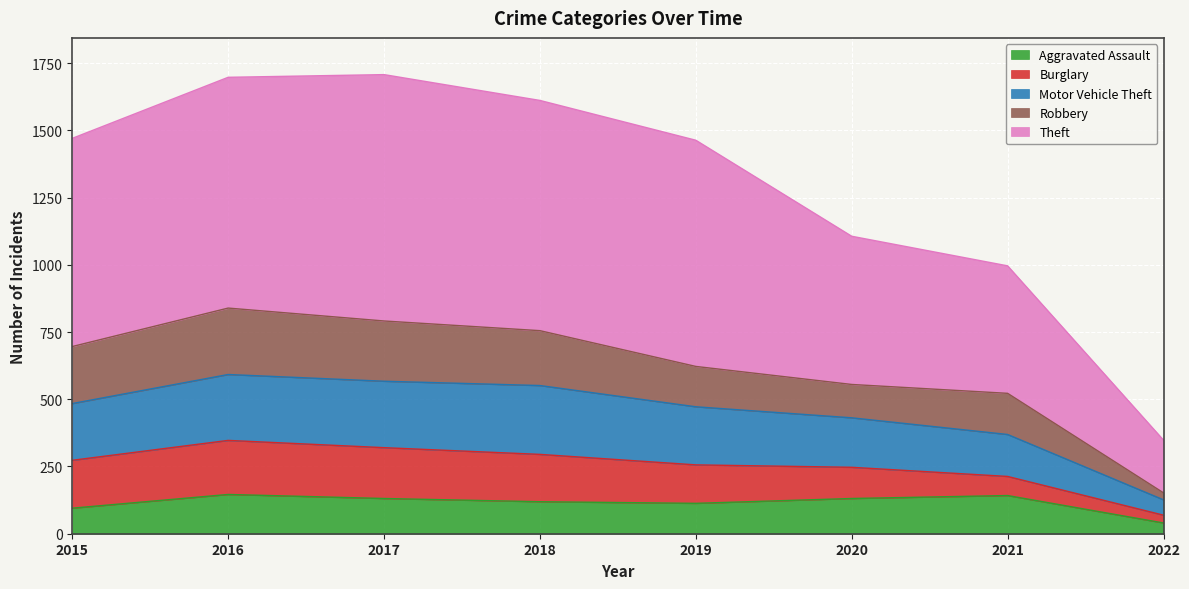

What is the total value across all series at 2021?

996